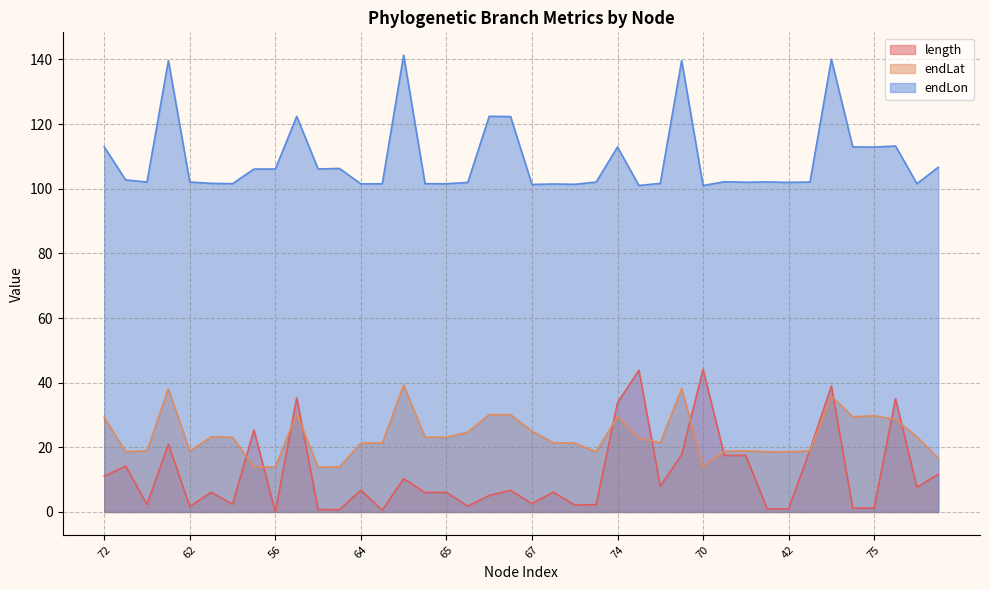

List the series in order of their peak value, highest first.

endLon, length, endLat